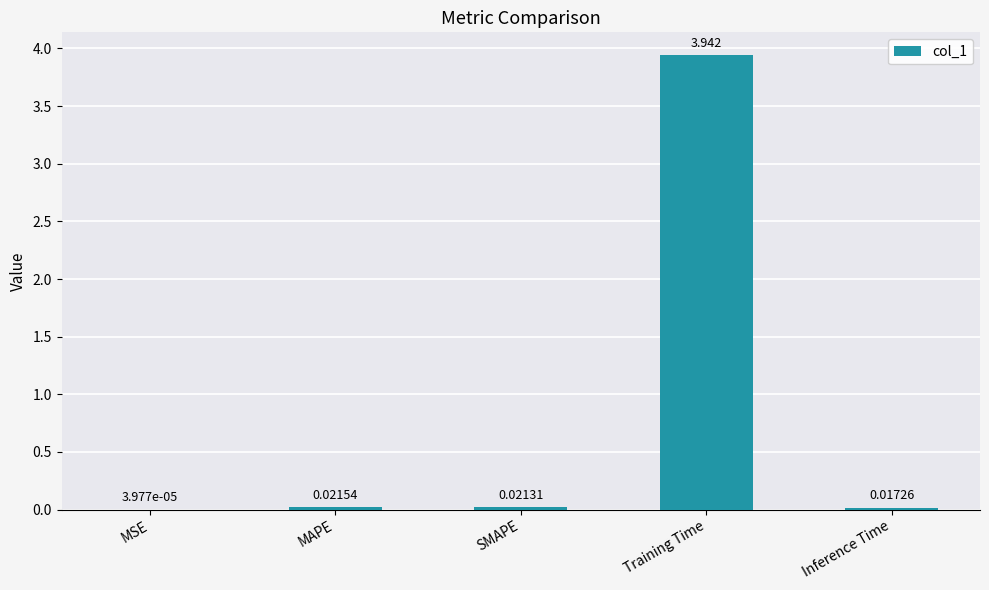

Where is the data nearest to the value 1?

MAPE